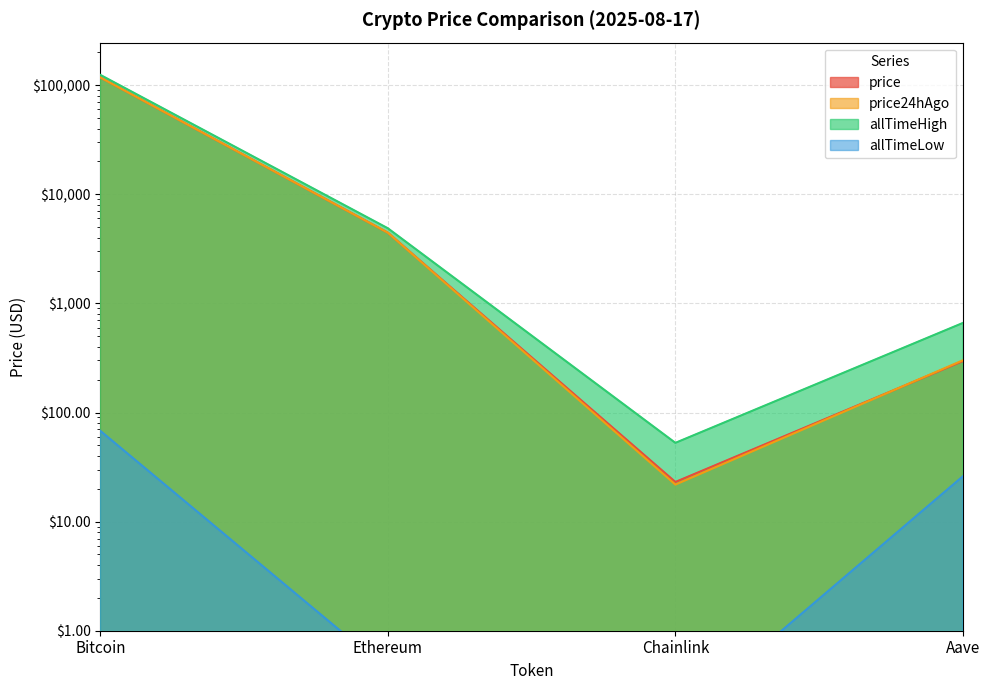

The value of price at Aave is 296.0. True or false?

True